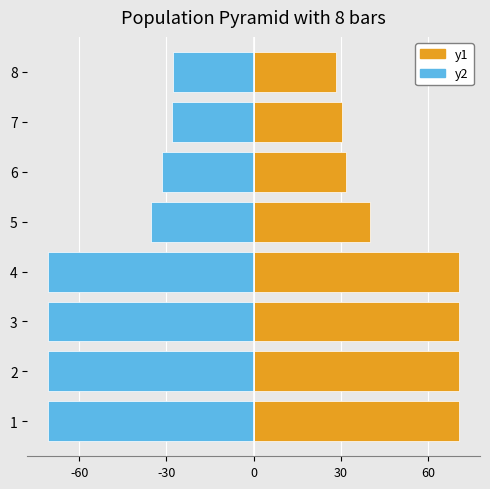

How many values in the y2 series are below -35?

5